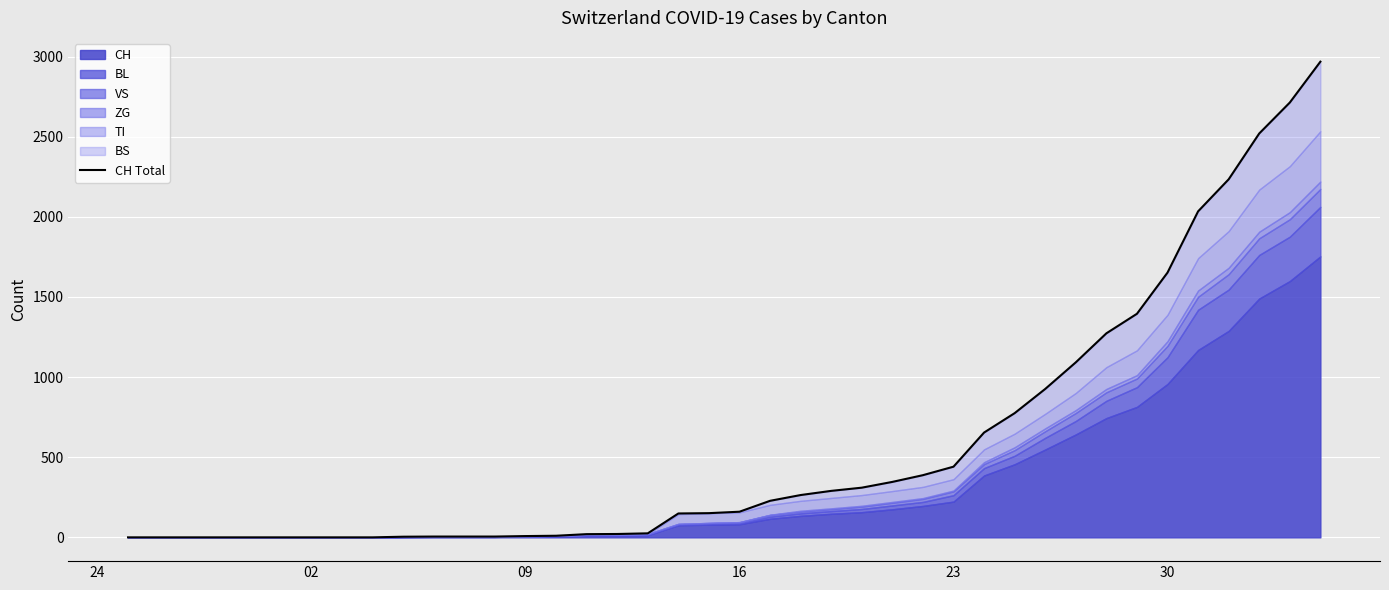

True or false: there are more than 1 points higher than both neighbors.

False